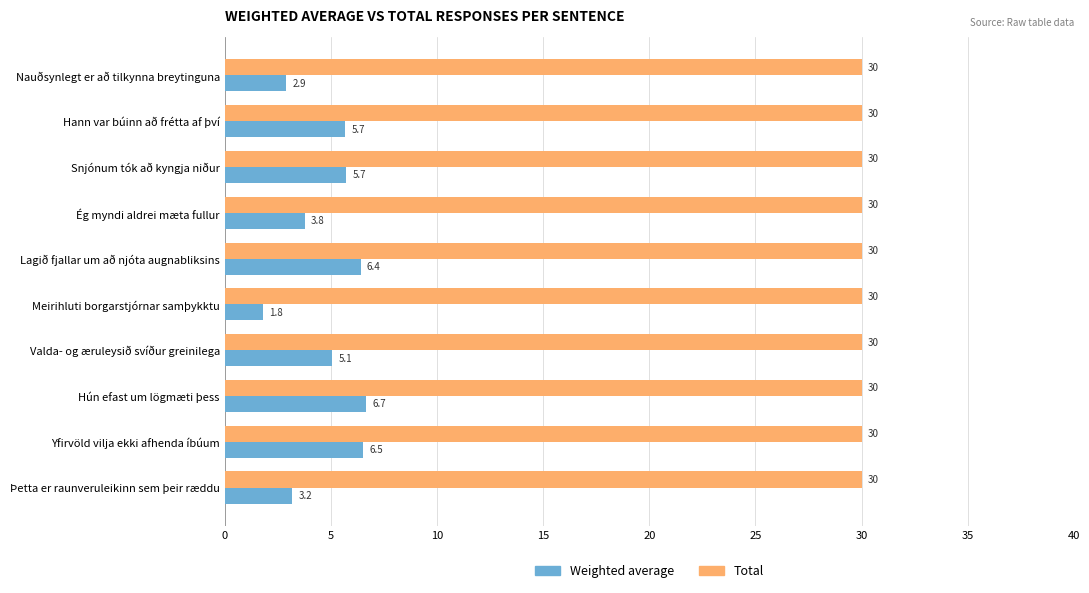

What is the average value of the Total series?

30.0